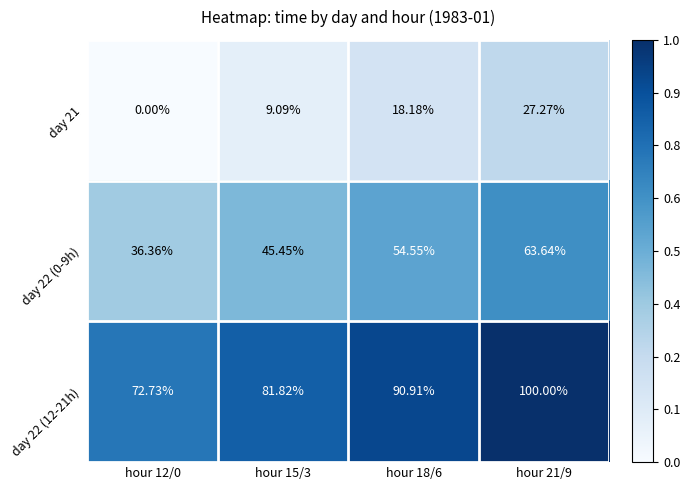

Which series has the widest spread of values?

day 22 (0-9h)